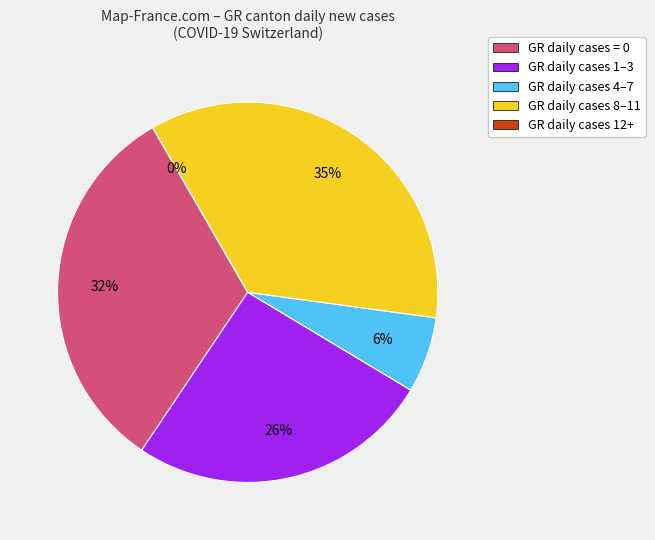

True or false: 10 accounts for 1% of the total.

False